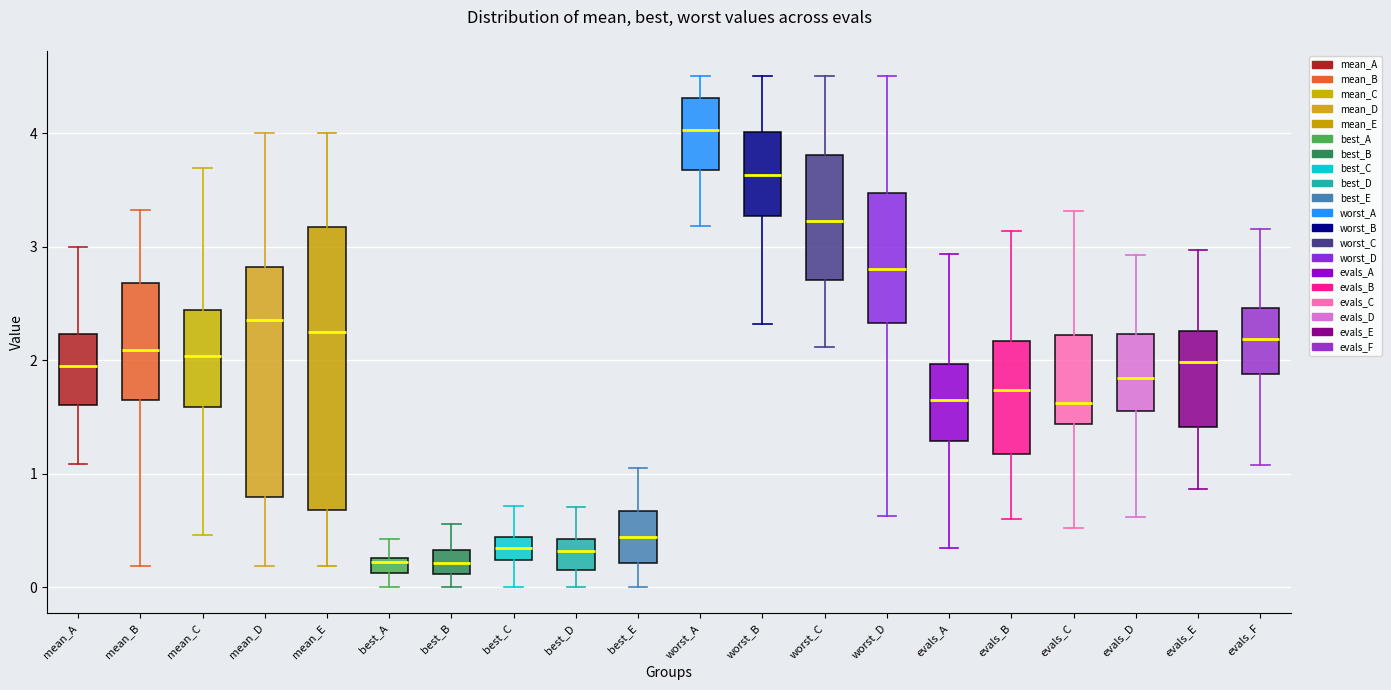

Where does the lower whisker of the box for best_E end on the y-axis? The values are not printed on the chart, so give them approximately, as read against the axis.

0.0